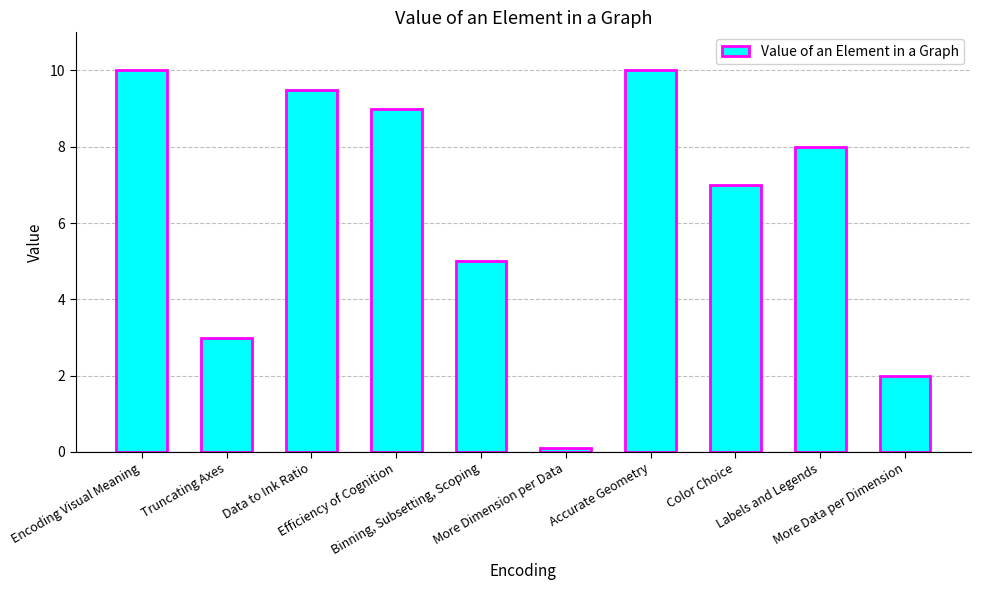

What is the maximum value shown in the chart?

10.0